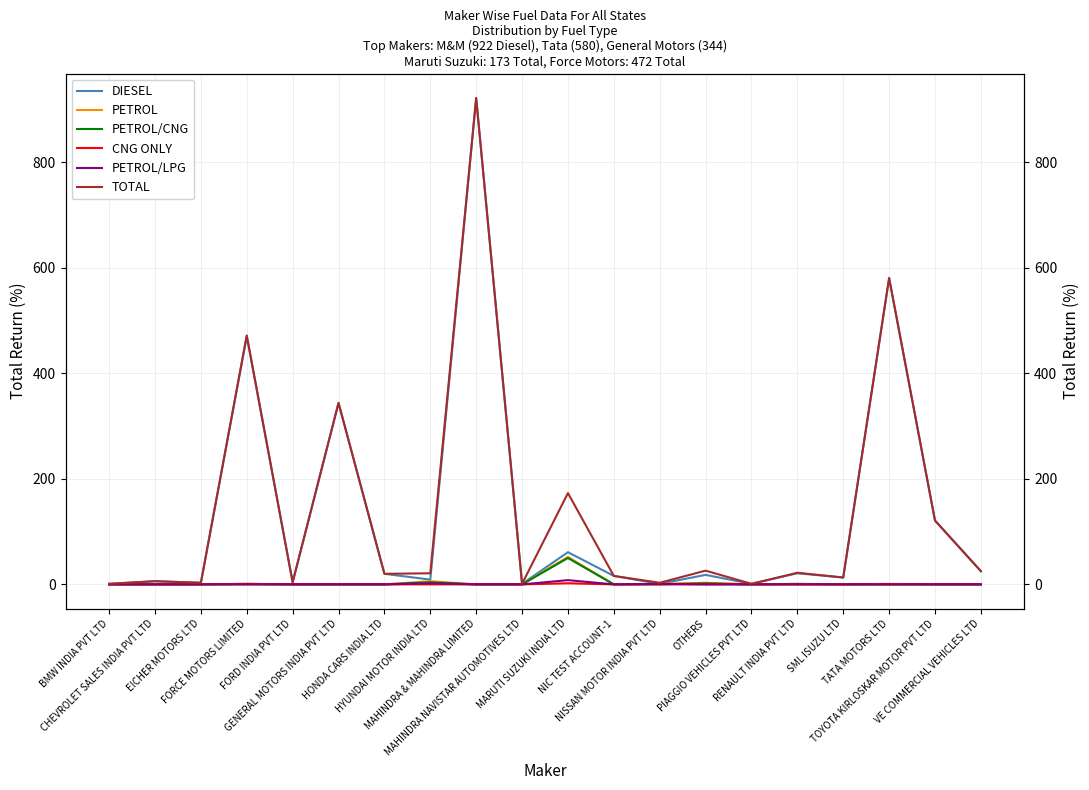

How many distinct data groups are displayed?

6